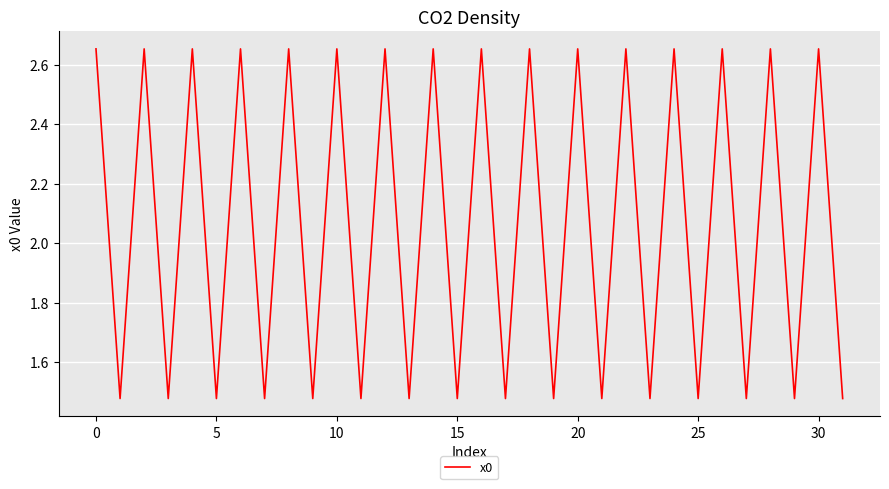

What is the difference between the maximum and minimum values?

1.2